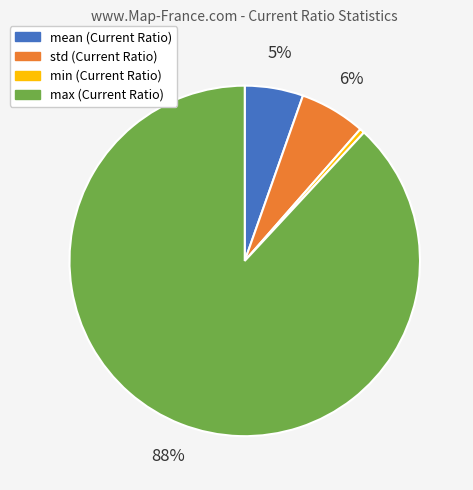

What is the ratio of the value at std to the value at max?

0.1